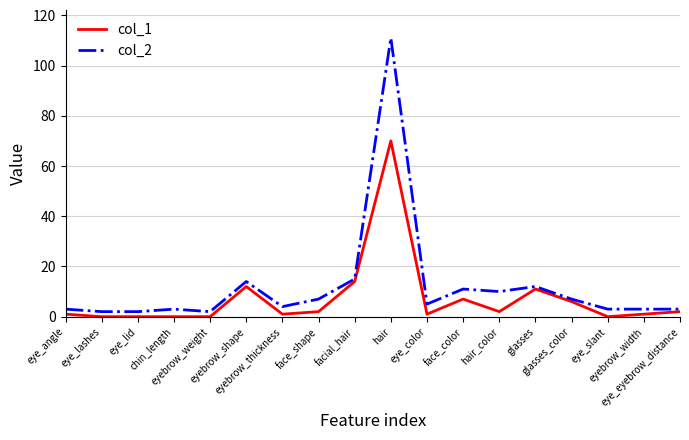

What is the difference between the maximum and minimum values in the col_2 series?

109